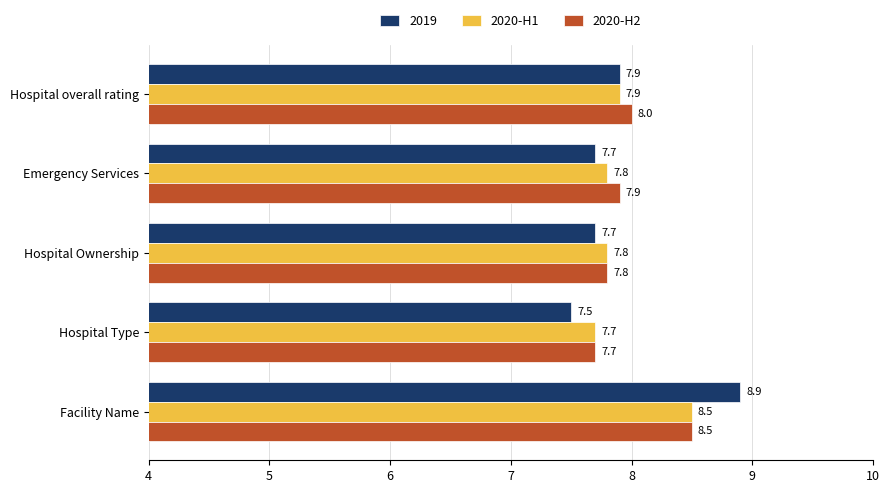

What is the difference between the highest and lowest values at Facility Name?

0.4